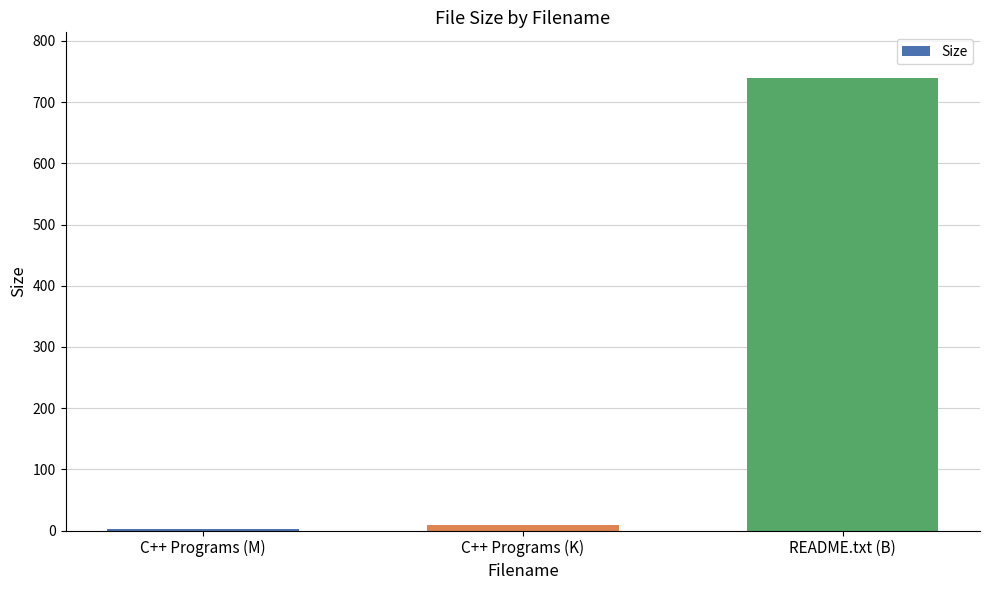

What is the average value?

250.6